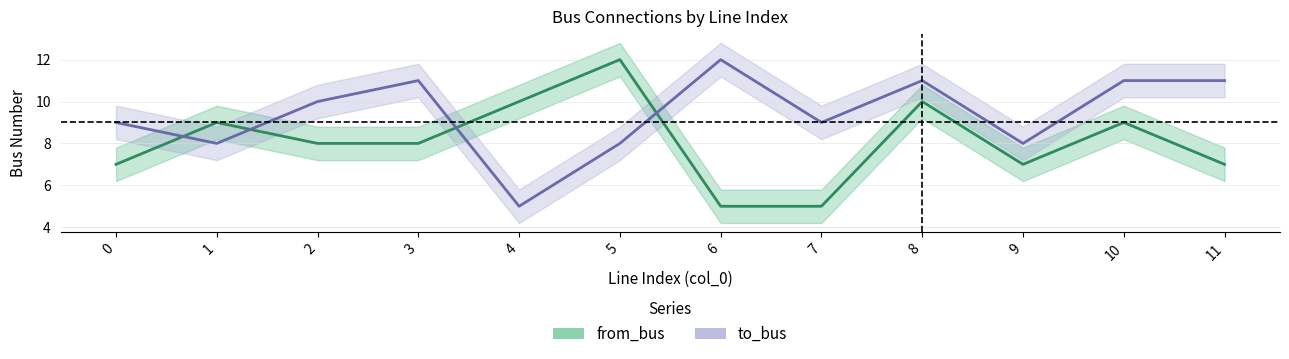

Where does the to_bus series first go above 10?

3